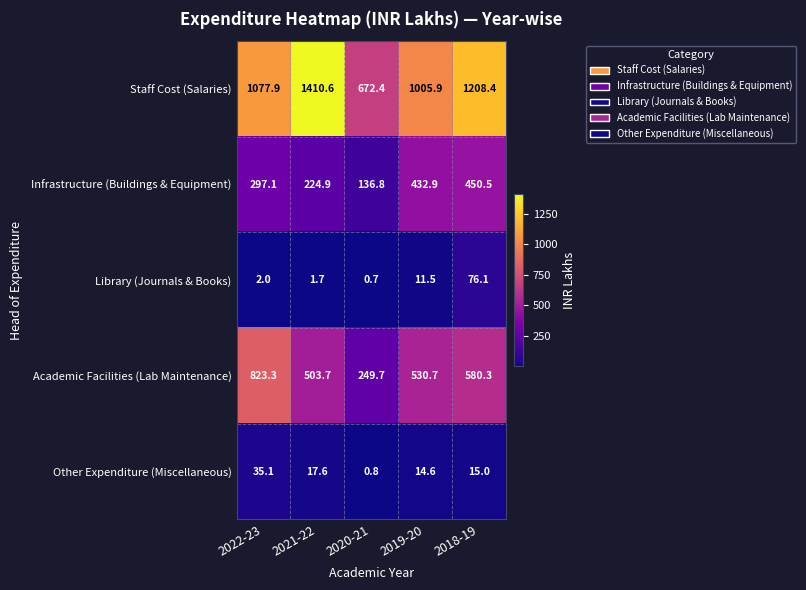

List the series in order of their peak value, highest first.

Staff Cost (Salaries), Academic Facilities (Lab Maintenance), Infrastructure (Buildings & Equipment), Library (Journals & Books), Other Expenditure (Miscellaneous)